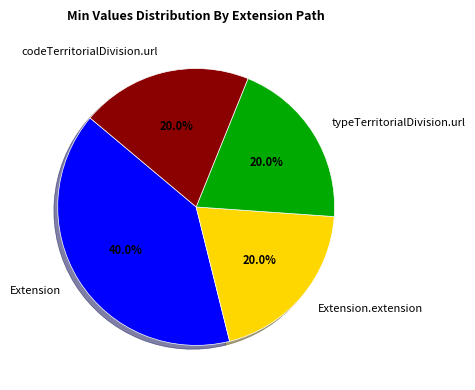

What is the ratio of the value at Extension.extension to the value at Extension?

0.5